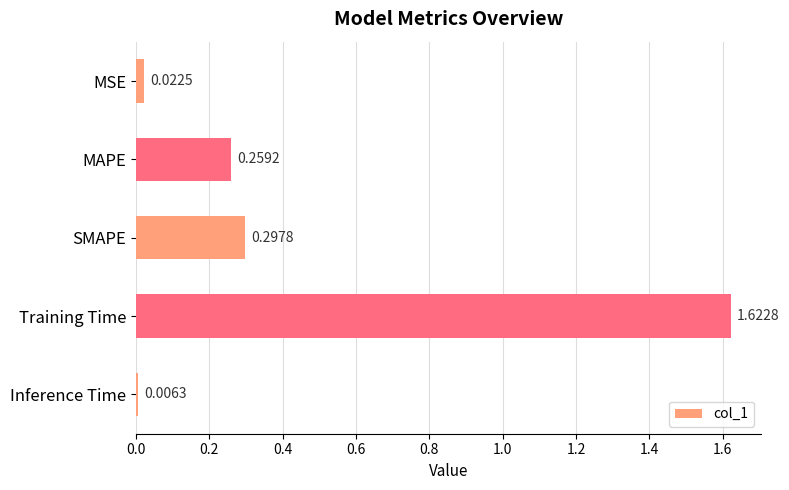

What is the sum of all values?

2.2